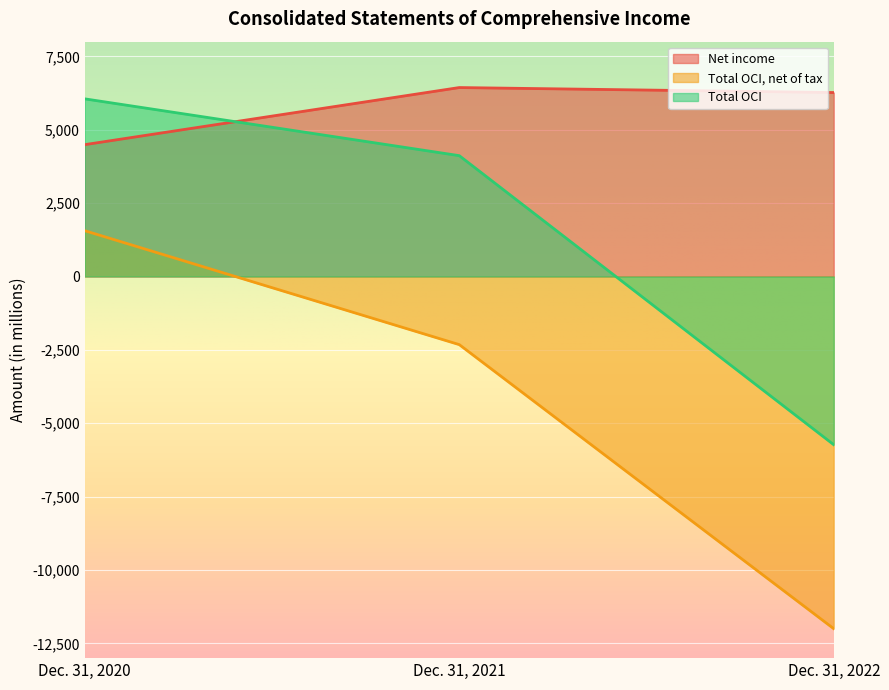

The Net income series shows 4492 at Dec. 31, 2020. True or false?

True